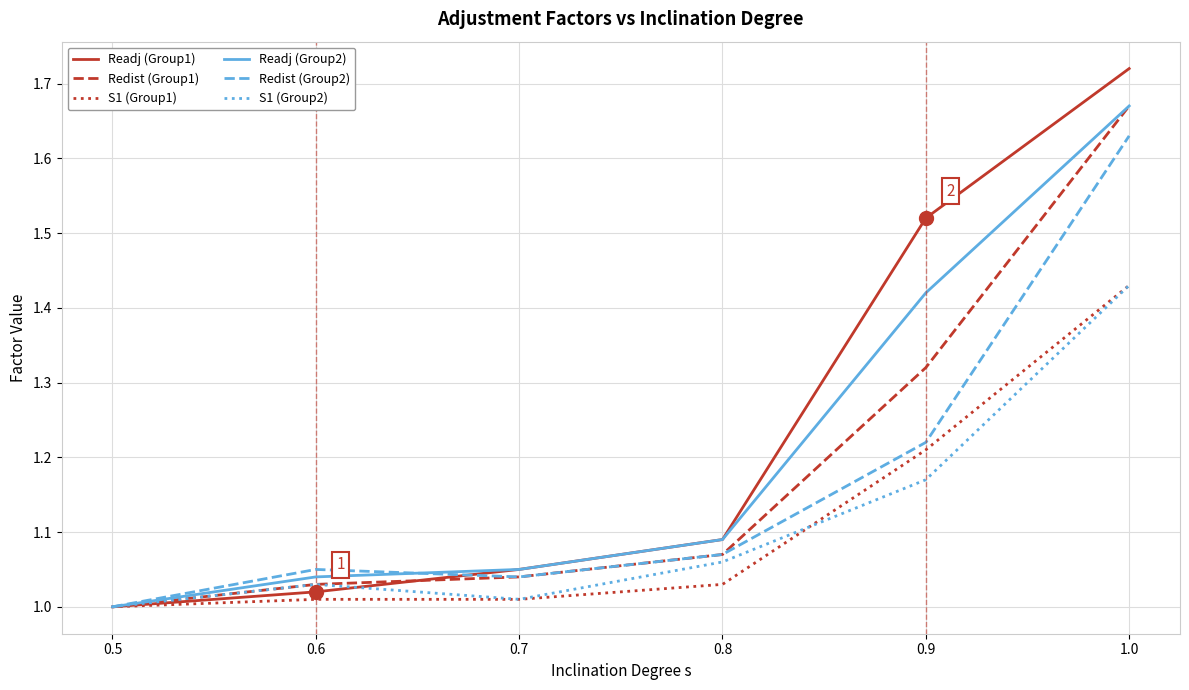

Is the value of S1 (Group1) at 0.9 greater than the value of S1 (Group2) at 0.6?

Yes